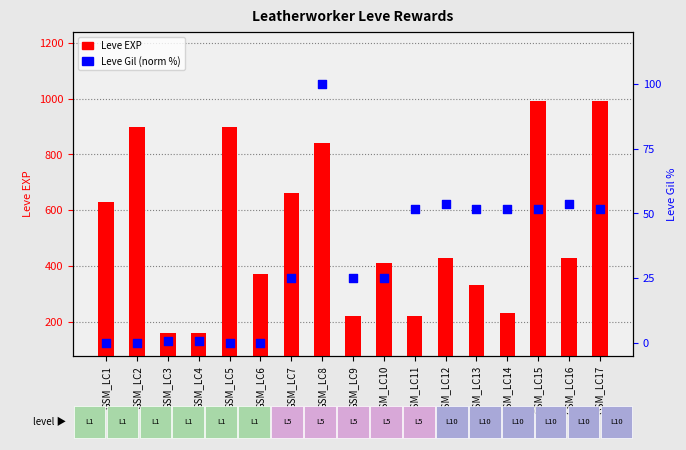

Which series contains the highest Y value?

Leve EXP